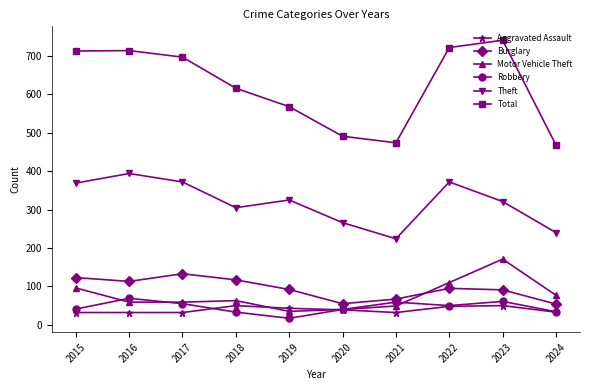

Count the number of categories in the chart.

10